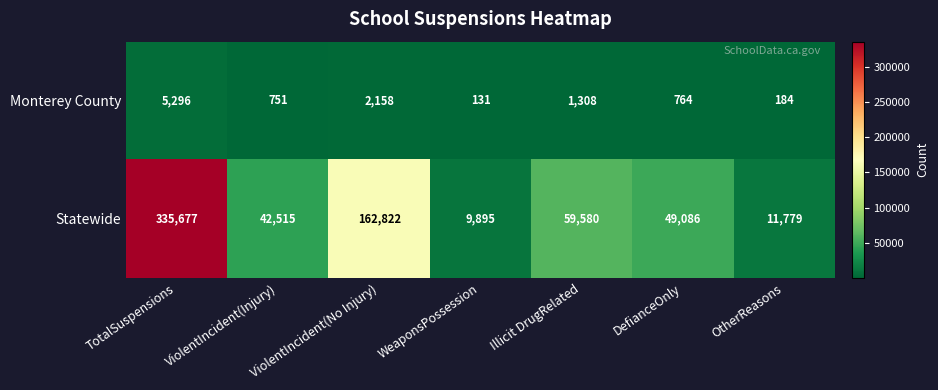

Which series has the largest total across all categories?

Statewide